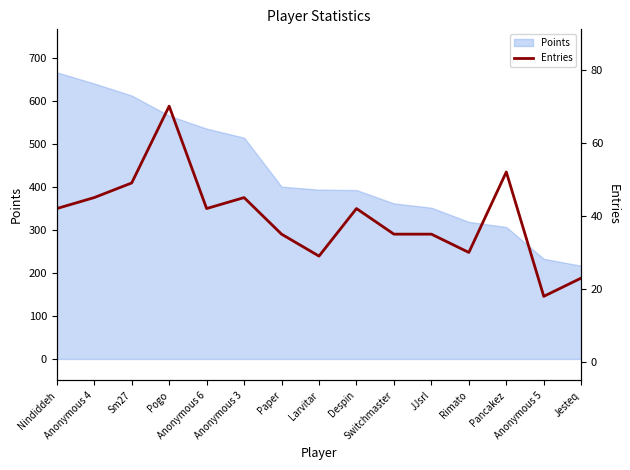

What is the smallest value displayed?

18